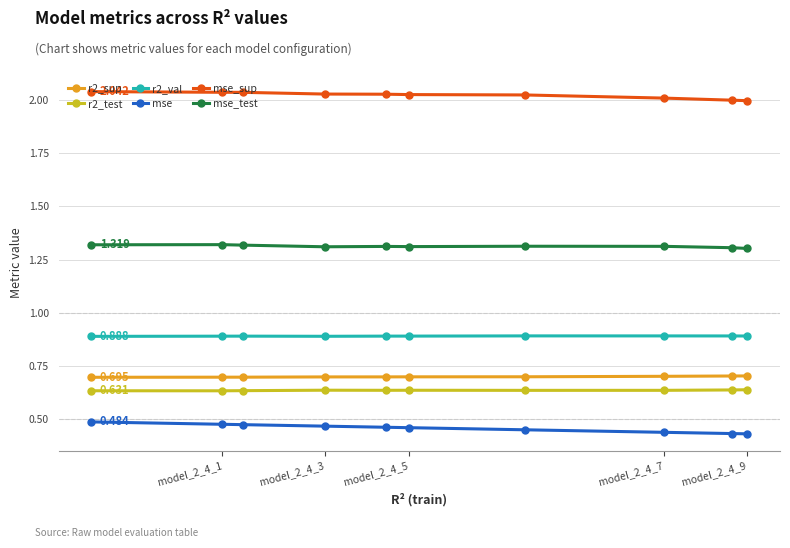

What is the value of the mse_test point at the 9th from the left?

1.3